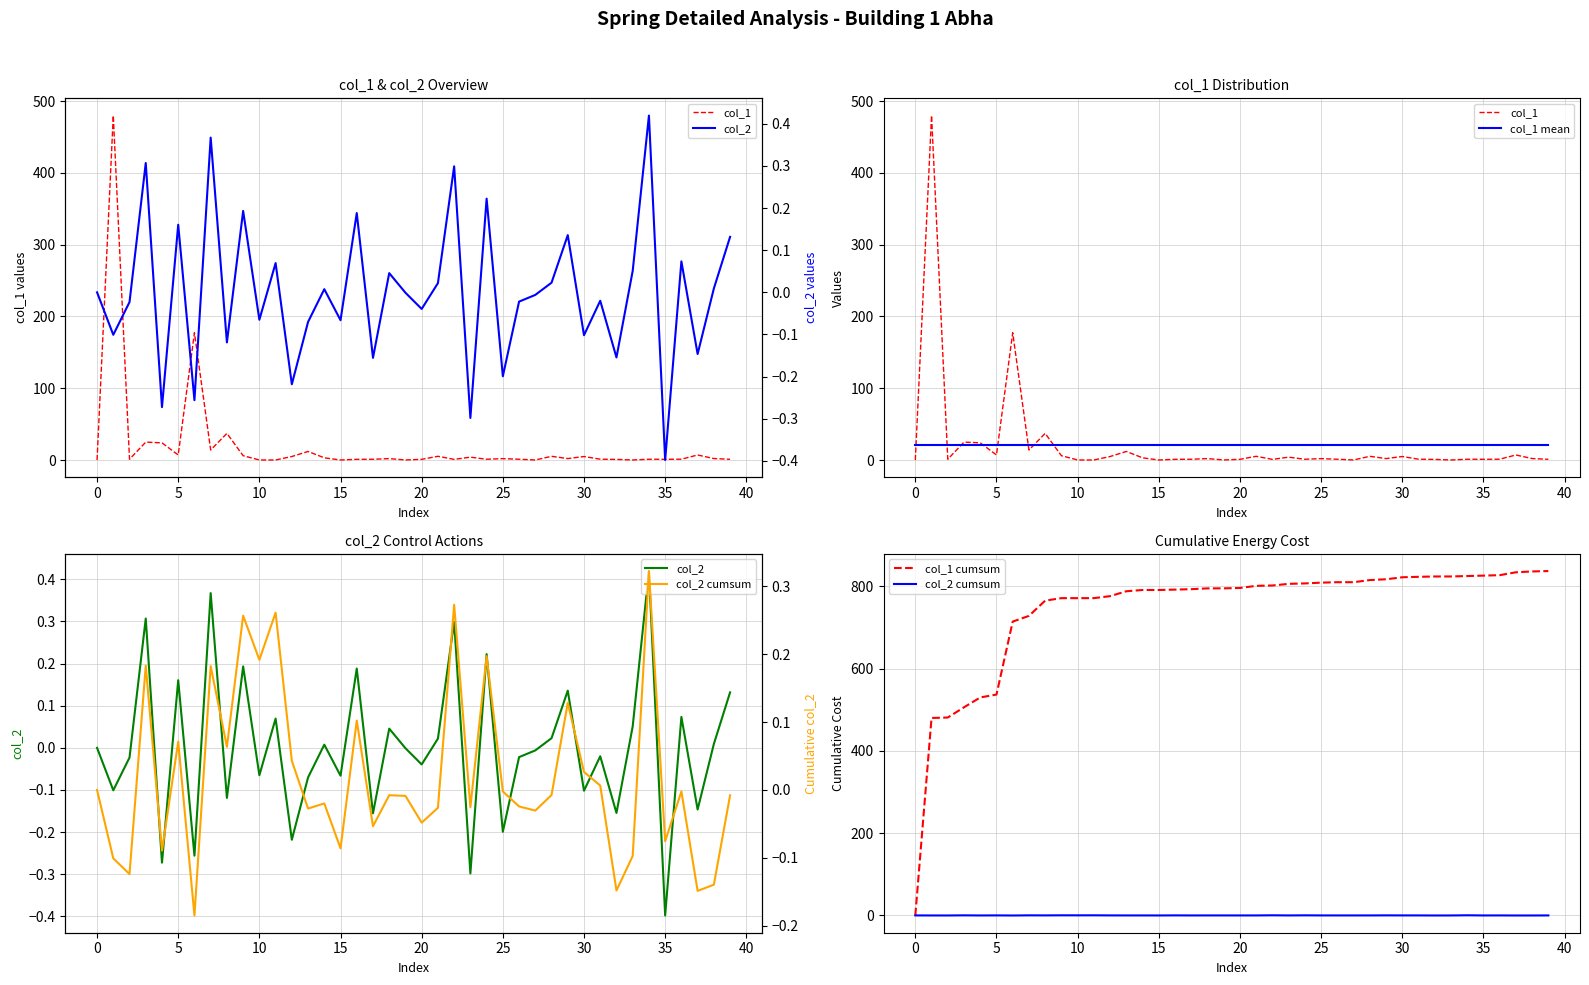

Reading left to right, list all the values displayed in this chart.

col_1: 0.0	479.8	1.1	24.9	23.9	7.0	177.3	13.9	37.1	6.0	0.0	0.0	4.8	11.9	3.0	0.0	1.0	1.0	1.9	0.1	0.9	5.2	0.9	4.0	1.0	1.9	1.1	0.0	5.1	2.0	4.8	1.1	0.8	0.0	1.0	1.0	1.1	7.0	2.0	1.0
col_1 mean: 20.9	20.9	20.9	20.9	20.9	20.9	20.9	20.9	20.9	20.9	20.9	20.9	20.9	20.9	20.9	20.9	20.9	20.9	20.9	20.9	20.9	20.9	20.9	20.9	20.9	20.9	20.9	20.9	20.9	20.9	20.9	20.9	20.9	20.9	20.9	20.9	20.9	20.9	20.9	20.9
col_2: 0.0	-0.1	-0.0	0.3	-0.3	0.2	-0.3	0.4	-0.1	0.2	-0.1	0.1	-0.2	-0.1	0.0	-0.1	0.2	-0.2	0.0	-0.0	-0.0	0.0	0.3	-0.3	0.2	-0.2	-0.0	-0.0	0.0	0.1	-0.1	-0.0	-0.2	0.1	0.4	-0.4	0.1	-0.1	0.0	0.1
col_1 cumsum: 0.0	479.8	480.9	505.8	529.7	536.7	714.0	727.9	765.0	771.0	771.0	771.1	775.9	787.8	790.8	790.8	791.8	792.8	794.8	794.8	795.8	800.9	801.8	805.8	806.8	808.7	809.8	809.8	814.9	816.9	821.7	822.9	823.7	823.7	824.8	825.8	826.9	833.9	835.9	836.9
col_2 cumsum: 0.0	-0.1	-0.1	0.2	-0.1	0.1	-0.2	0.2	0.1	0.3	0.2	0.3	0.0	-0.0	-0.0	-0.1	0.1	-0.1	-0.0	-0.0	-0.0	-0.0	0.3	-0.0	0.2	-0.0	-0.0	-0.0	-0.0	0.1	0.0	0.0	-0.1	-0.1	0.3	-0.1	-0.0	-0.1	-0.1	-0.0